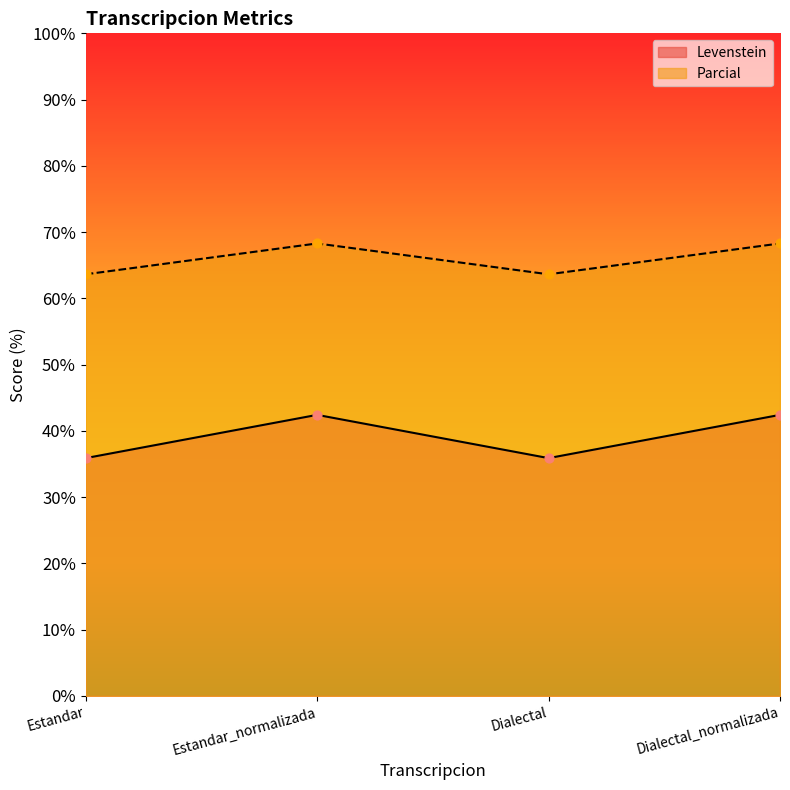

What is the total value across all series at Estandar_normalizada?

110.7